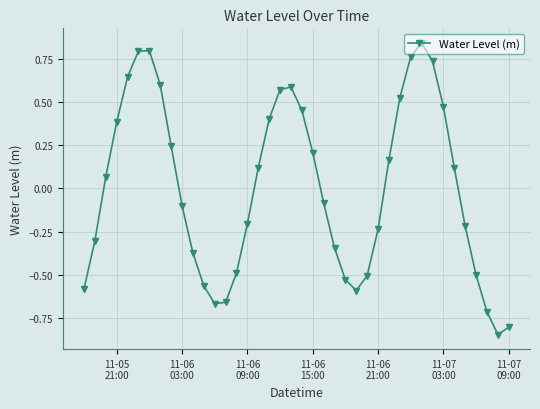

What is the difference between the second highest and minimum values?

1.6